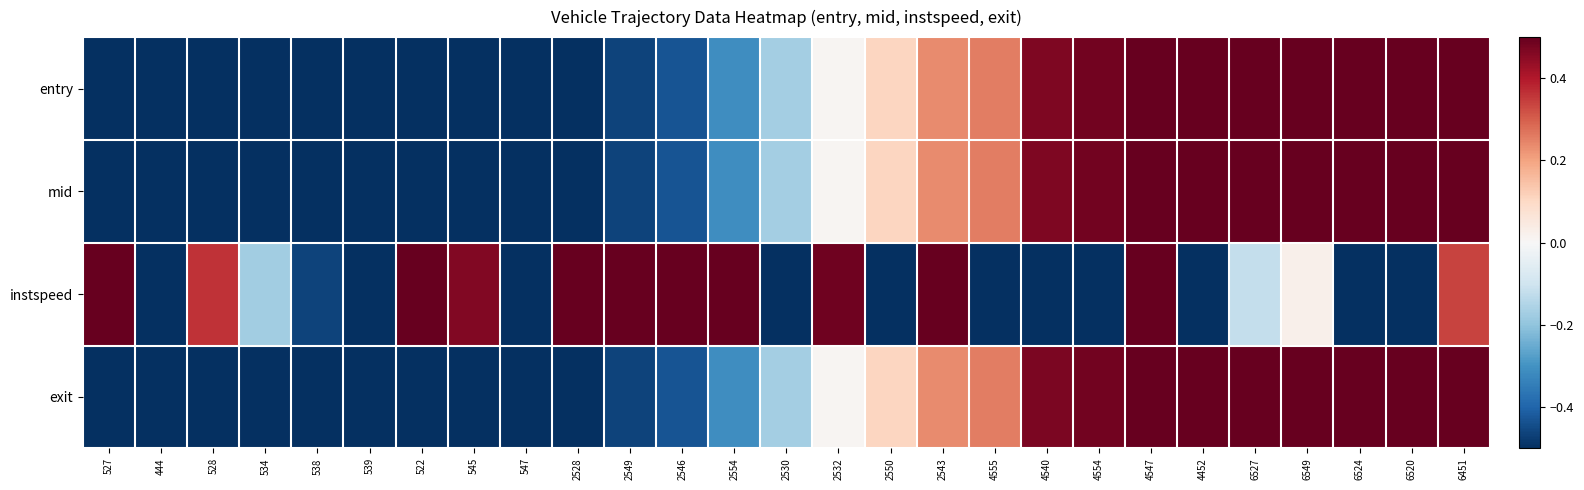

How many categories are shown in the chart?

27